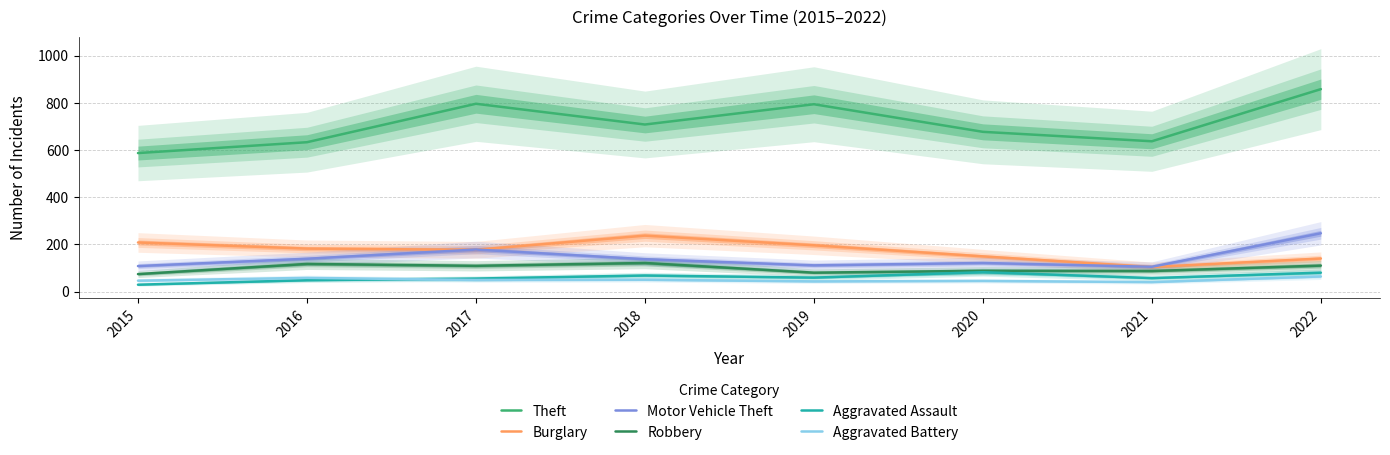

The Aggravated Assault series shows 68 at 2018. True or false?

True